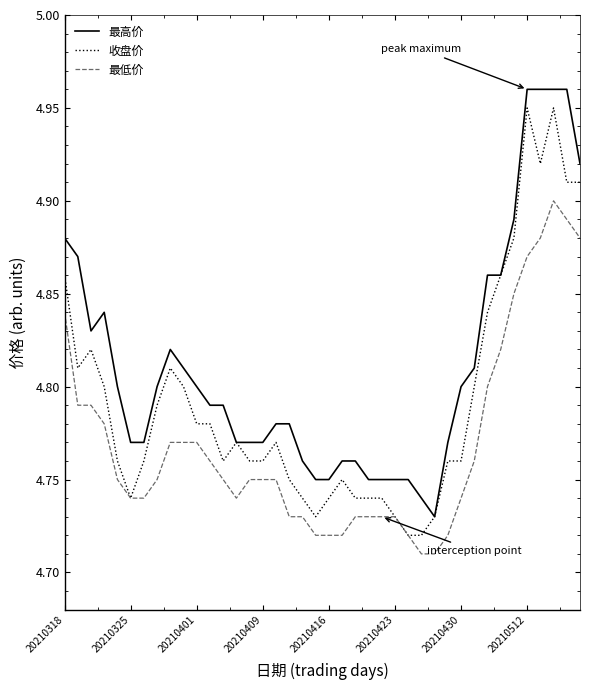

True or false: 最低价 and 最高价 cross at least once.

False